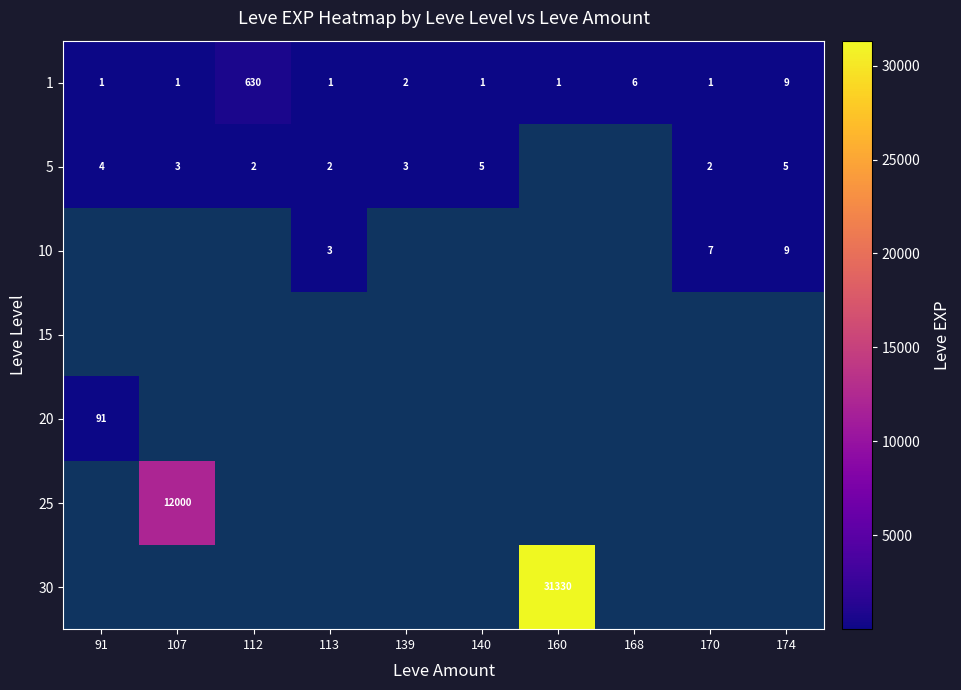

Between 113 and 170, which series saw the biggest shift?

10